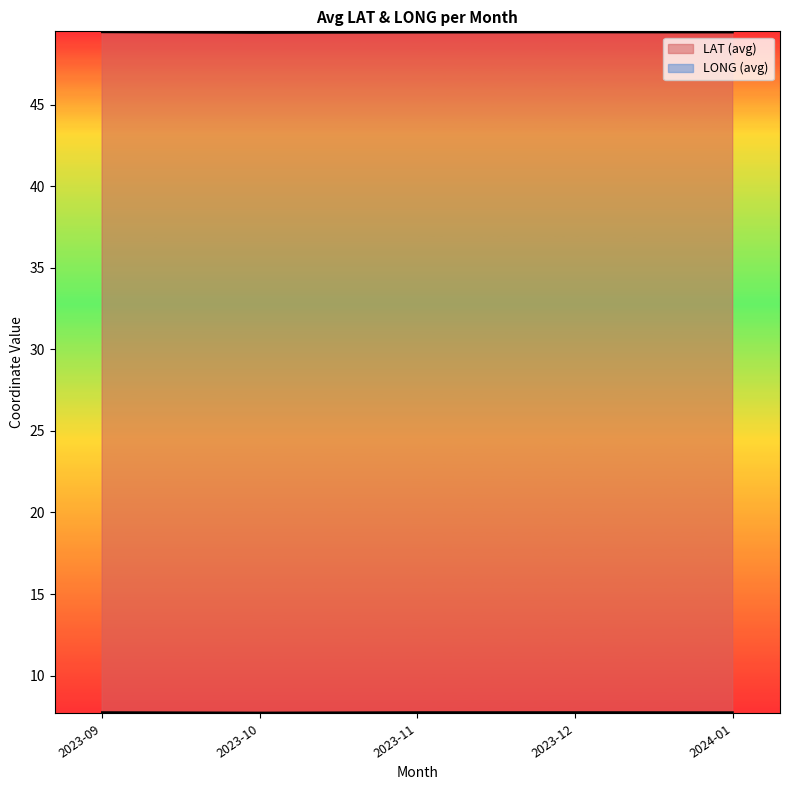

How many lines are shown in the chart?

2